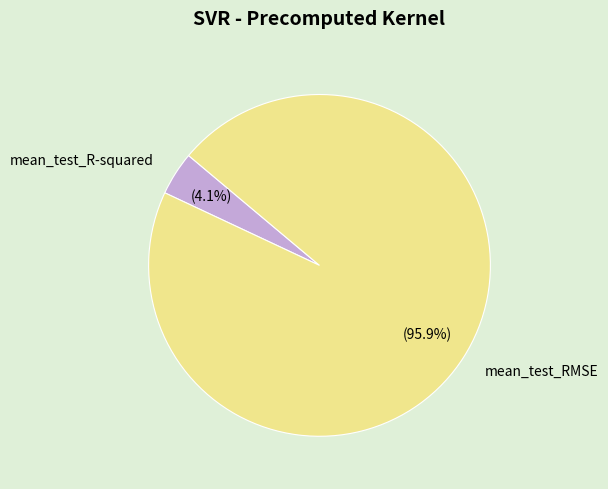

Is it true that mean_test_R-squared is 13% of the pie?

False